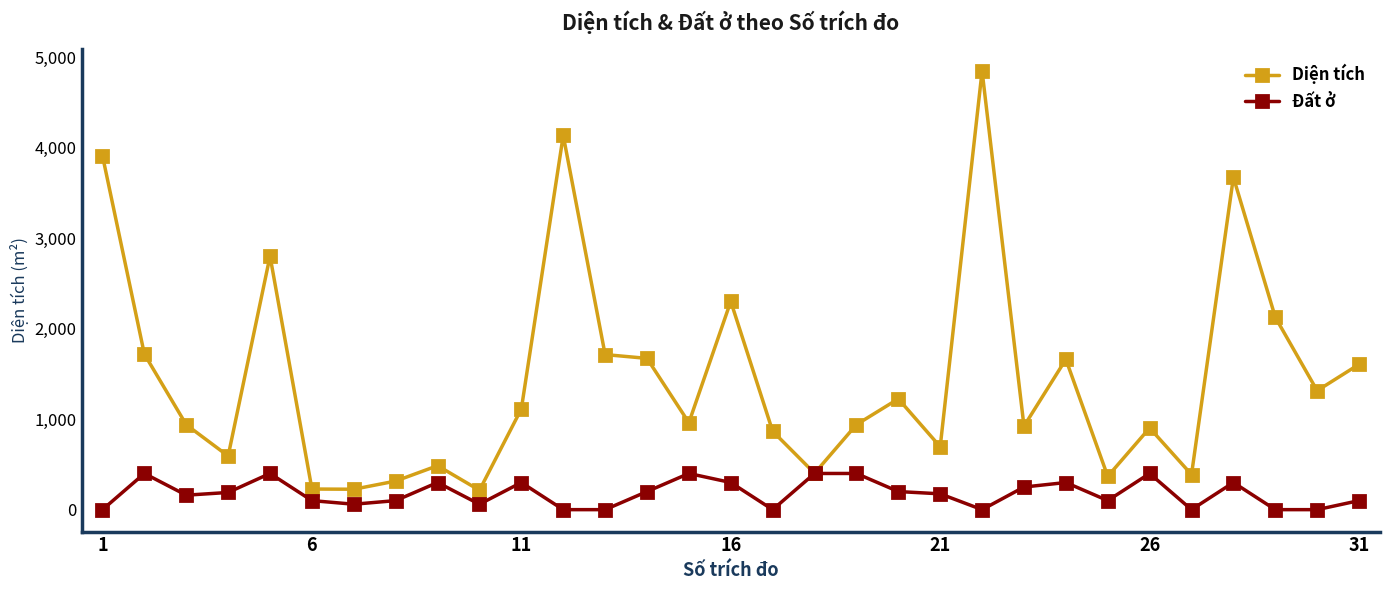

What is the difference between the second highest and second lowest values in the Diện tích series?

3910.4